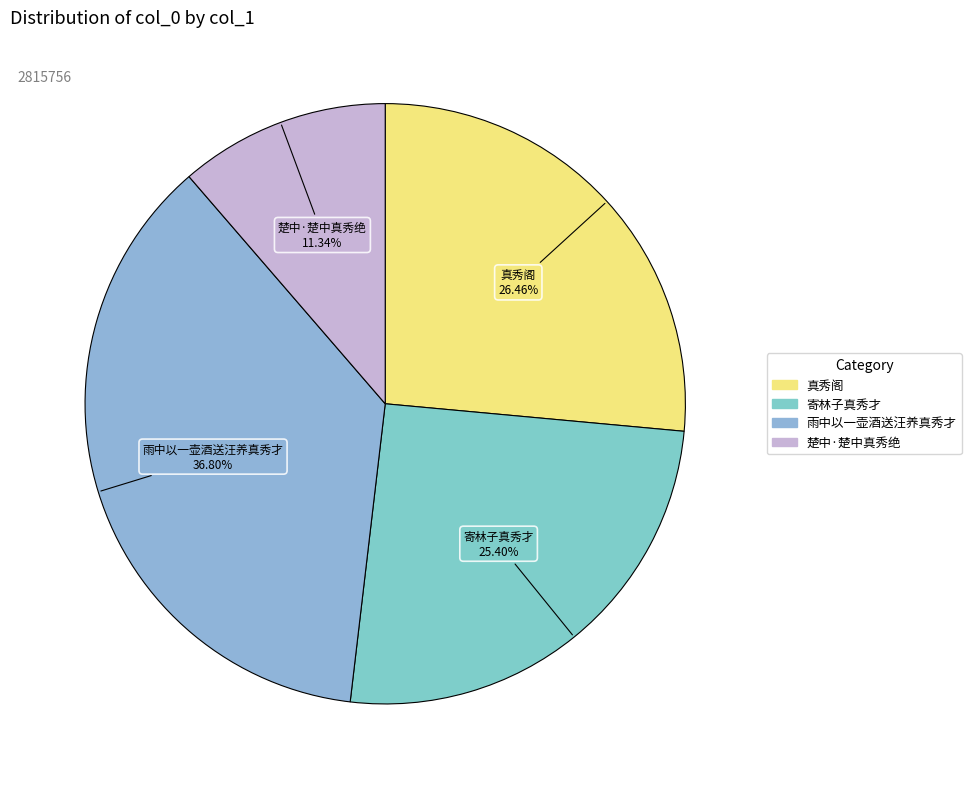

How many segments does this pie chart have?

4